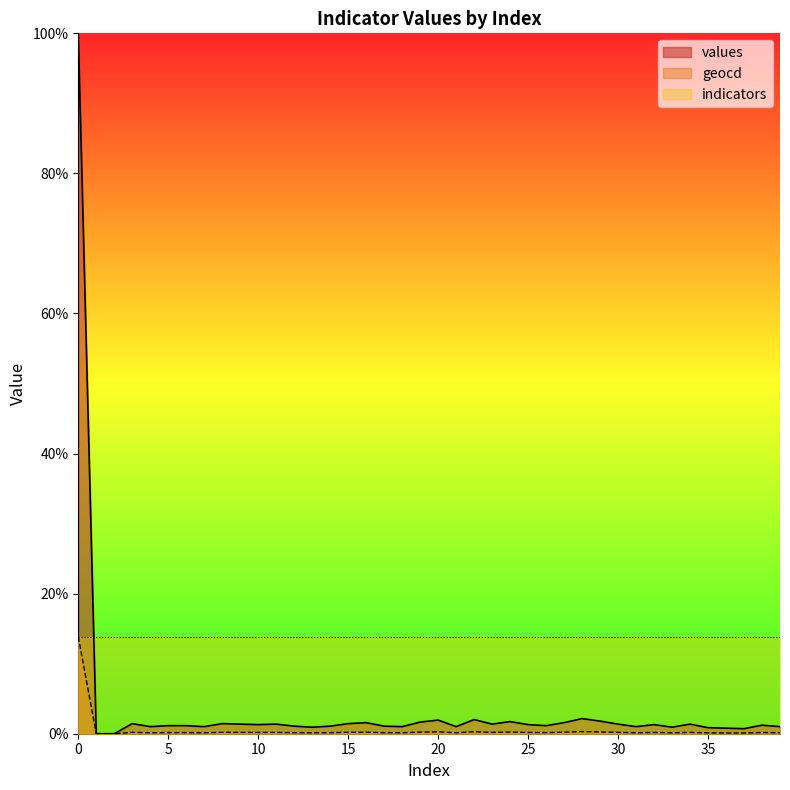

What are all the series names shown in the legend?

values, geocd, indicators